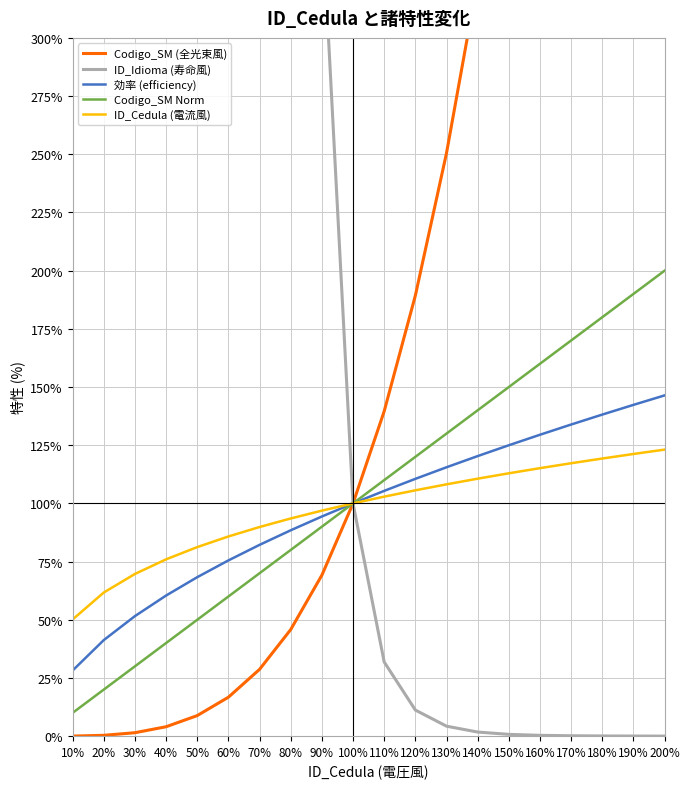

What is the difference between the second highest and minimum values in the Codigo_SM Norm series?

180.0